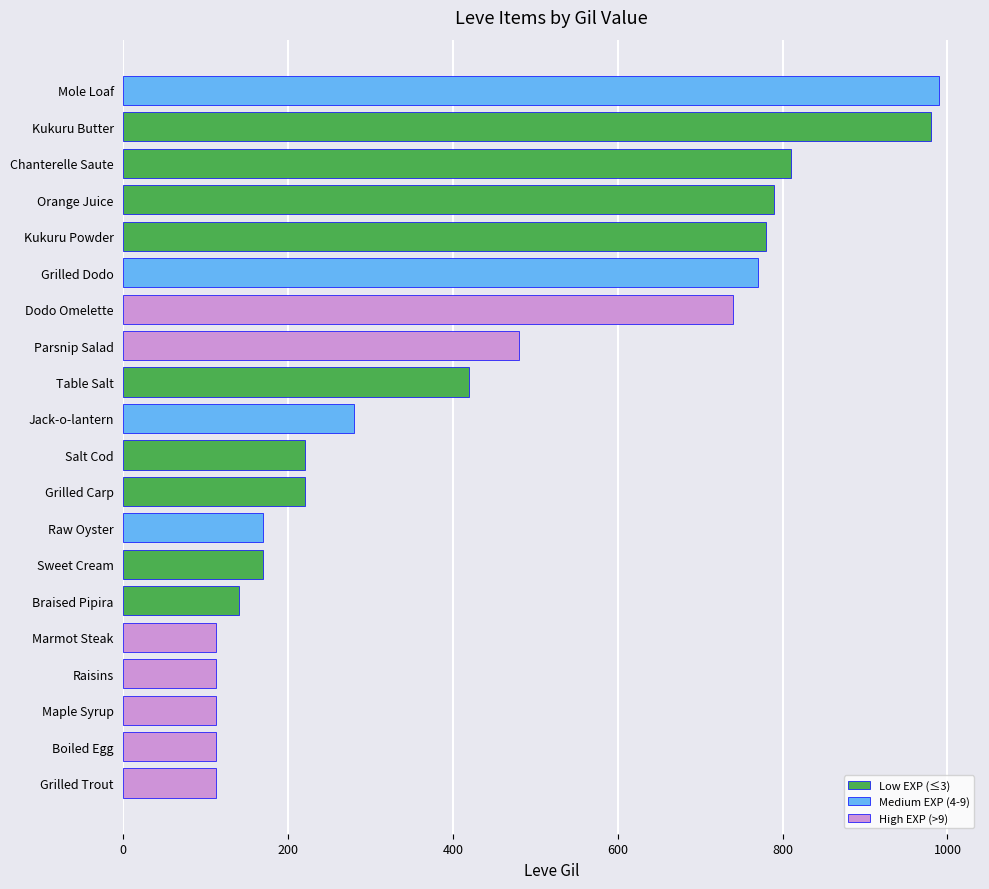

Count the number of categories in the chart.

20